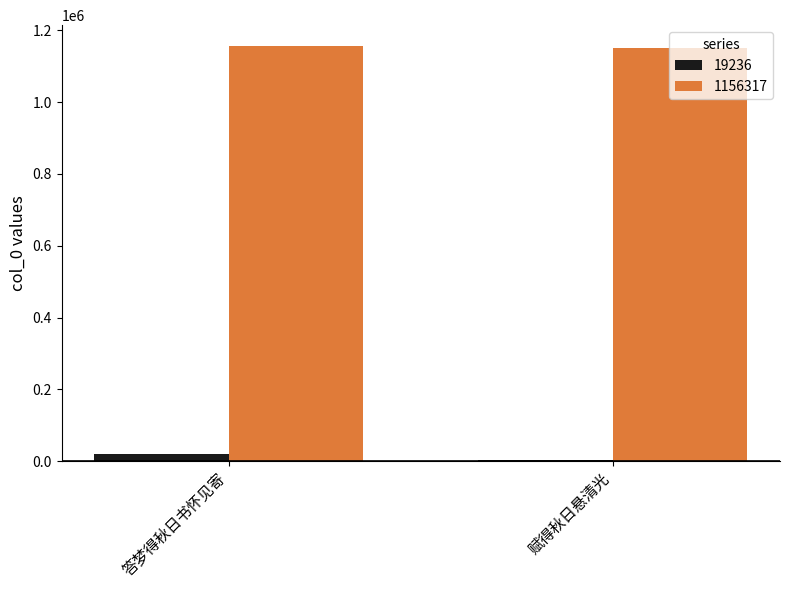

Is it true that 1156317 equals 1156317 at 答梦得秋日书怀见寄?

True